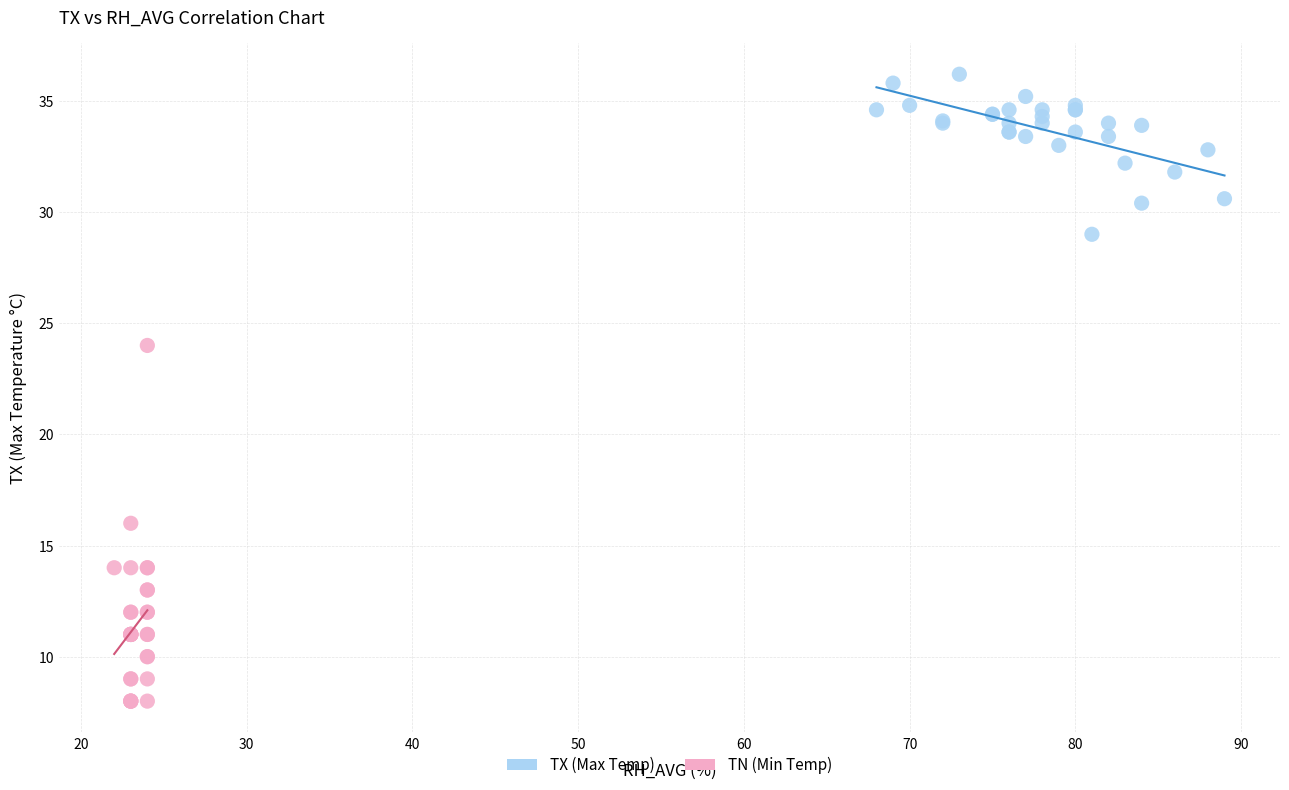

Which series has the largest Y range (max minus min)?

TN (Min Temp)